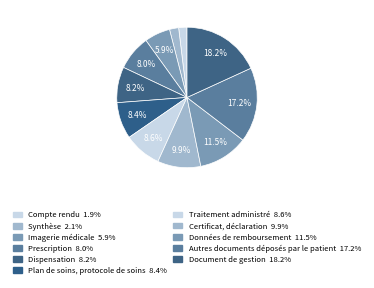

What is the smallest slice in the pie chart?

Compte rendu